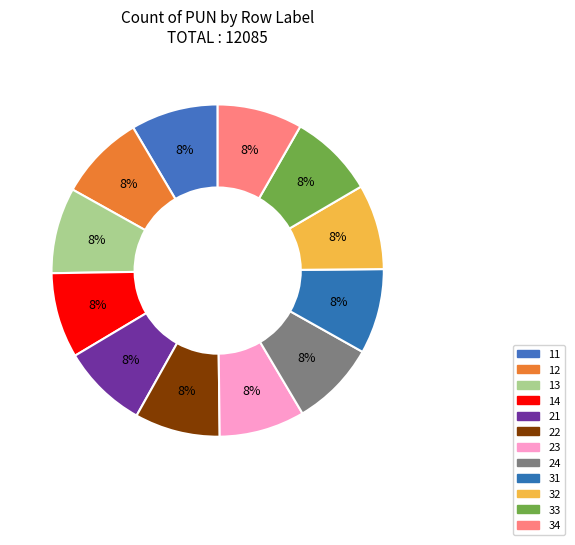

What portion of the pie excludes 32?

91.7%